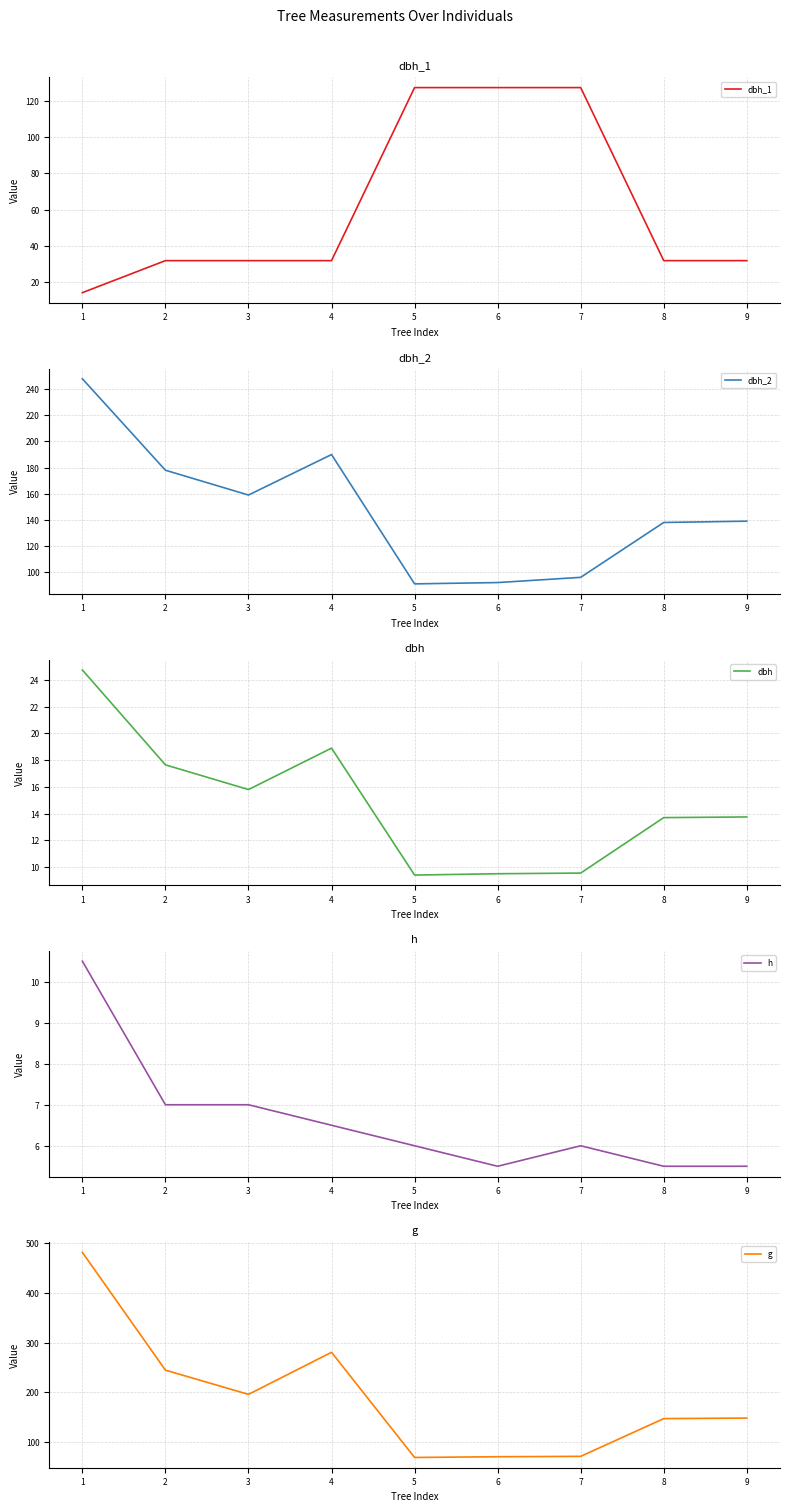

What is the value of the g point at the 3rd from the left?

196.1